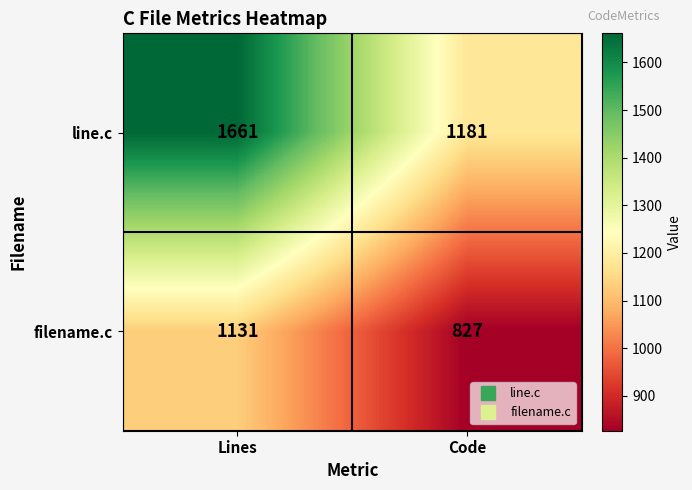

How many values in the line.c series are below 1661?

1